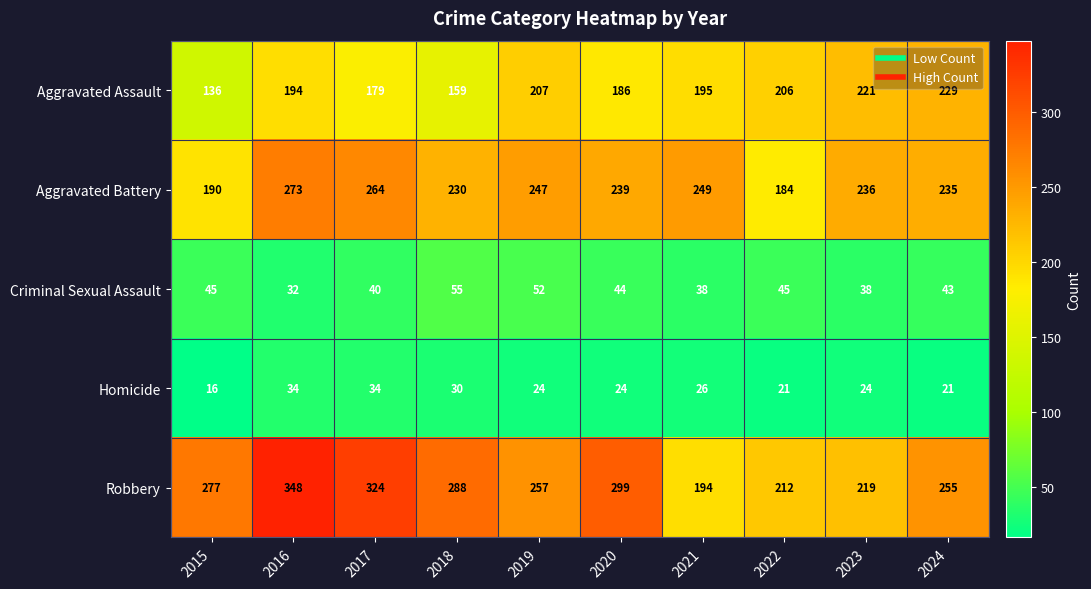

Which category has the highest value in the Robbery series?

2016